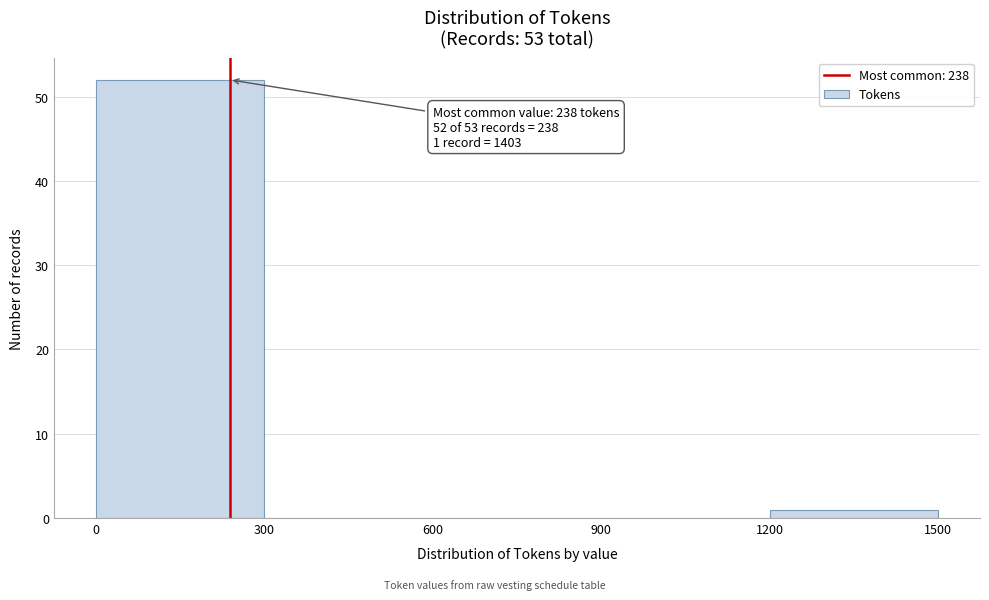

Over which range of the x-axis is the bar tallest?

0 to 300